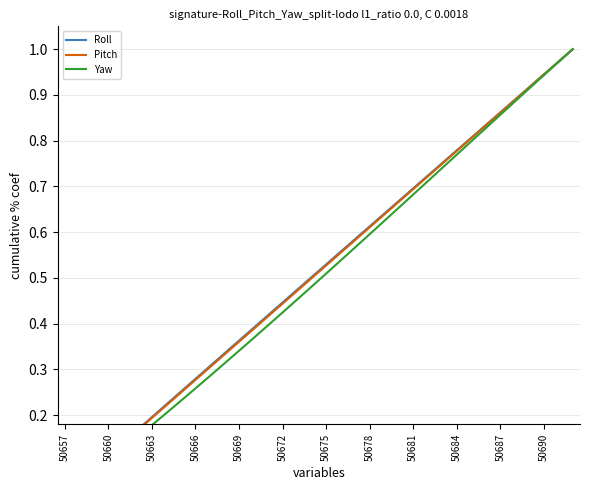

What is the value of the Pitch point at the 25th from the left?

0.7